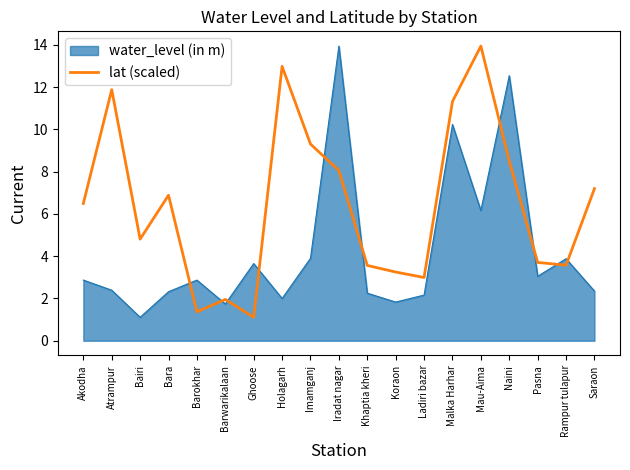

Rank the series by their average value, from highest to lowest.

lat (scaled), water_level (in m)